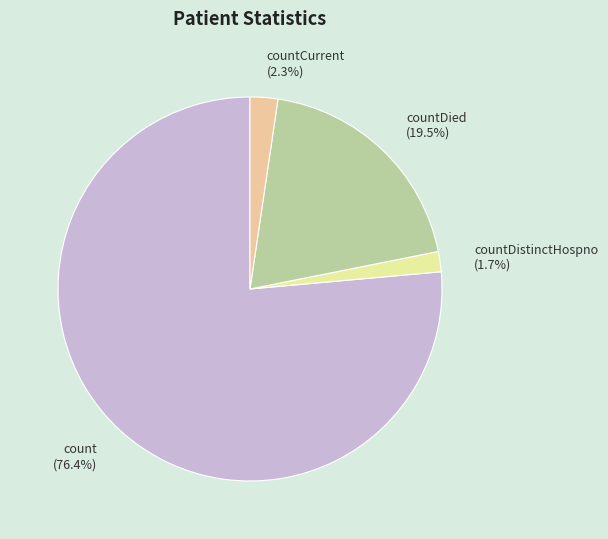

Is it true that count is 67% of the pie?

False